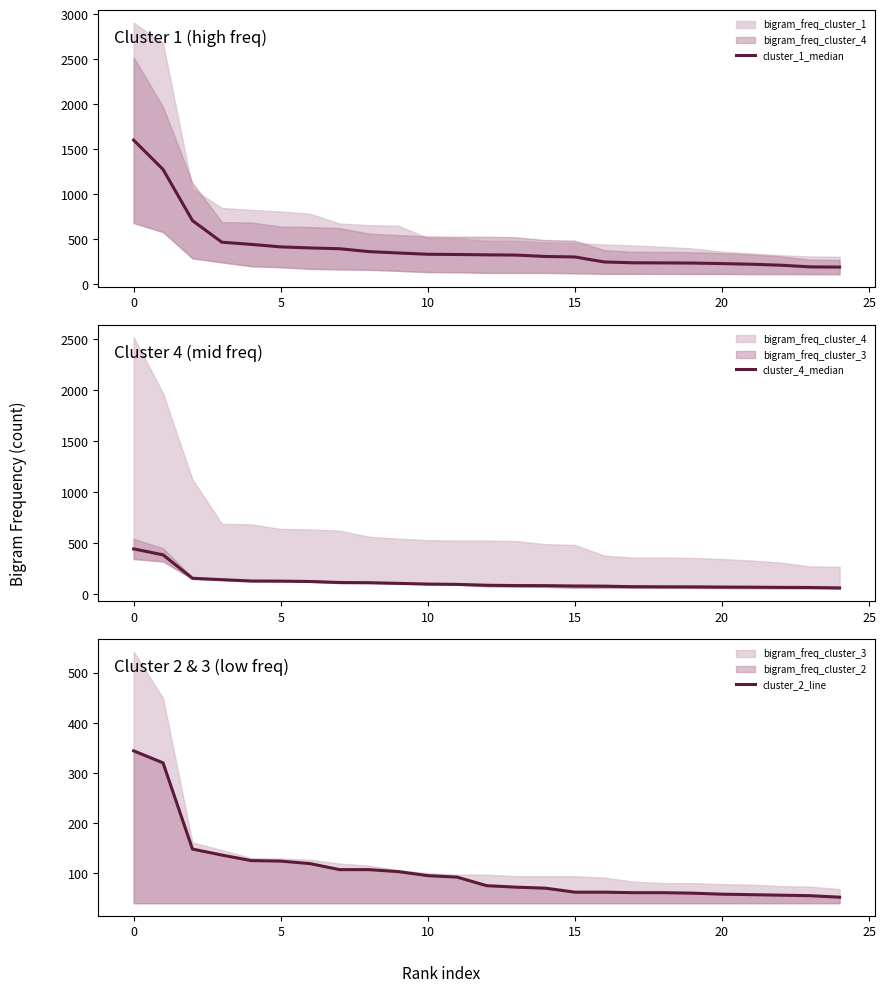

What is the label of the 7th point from the right?

18